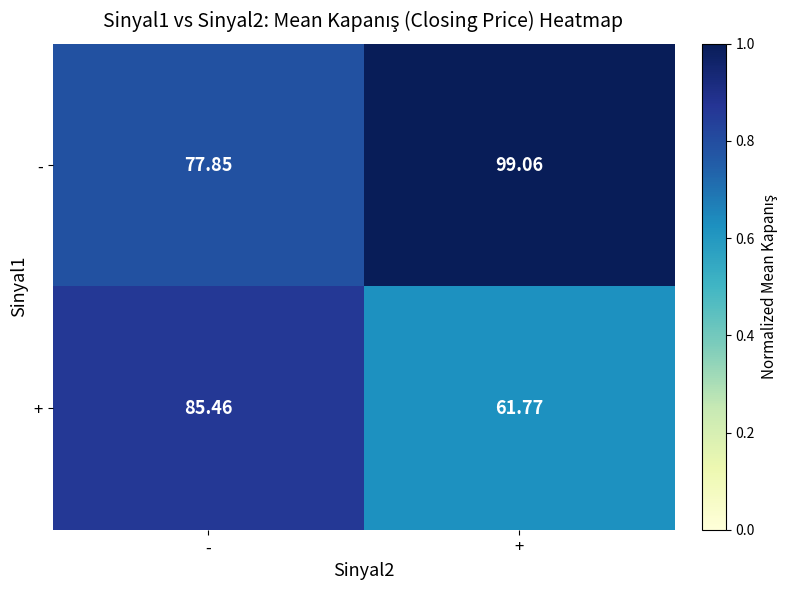

Rank the series by their maximum value, from lowest to highest.

+, -